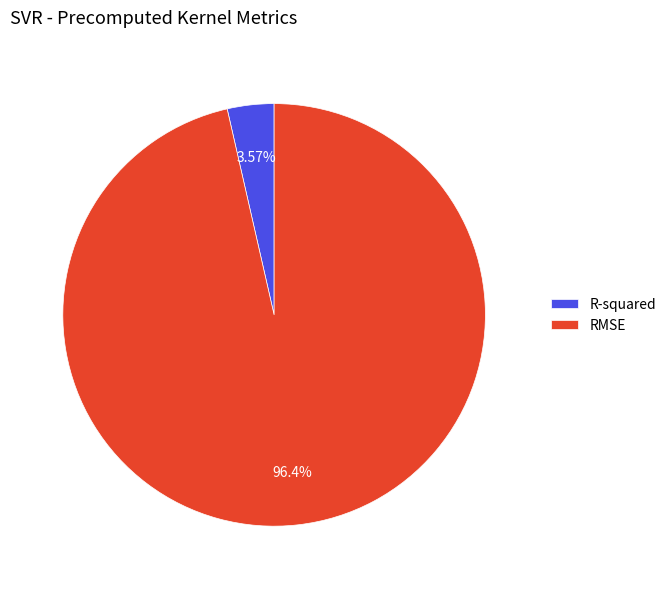

Which slice is the smallest?

R-squared